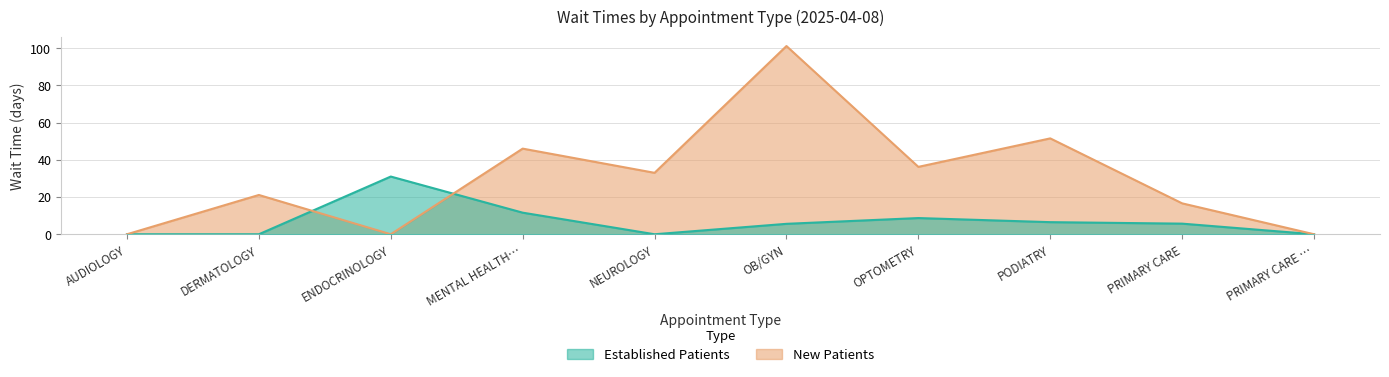

Which has a higher value, NEUROLOGY or MENTAL HEALTH…?

MENTAL HEALTH…